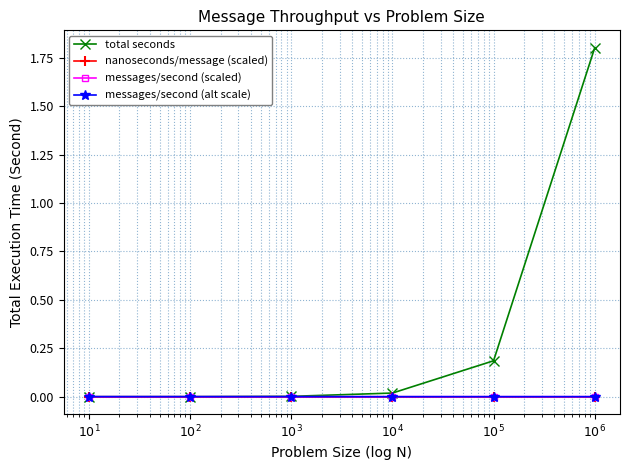

How many lines are shown in the chart?

4